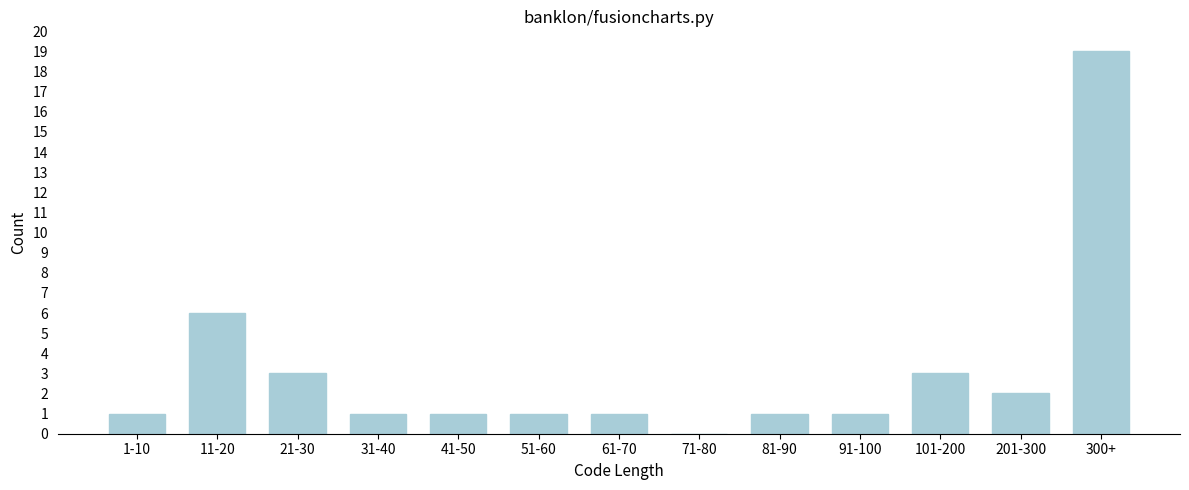

Reading left to right, transcribe all the data shown in this chart.

1-10=1	11-20=6	21-30=3	31-40=1	41-50=1	51-60=1	61-70=1	71-80=0	81-90=1	91-100=1	101-200=3	201-300=2	300+=19